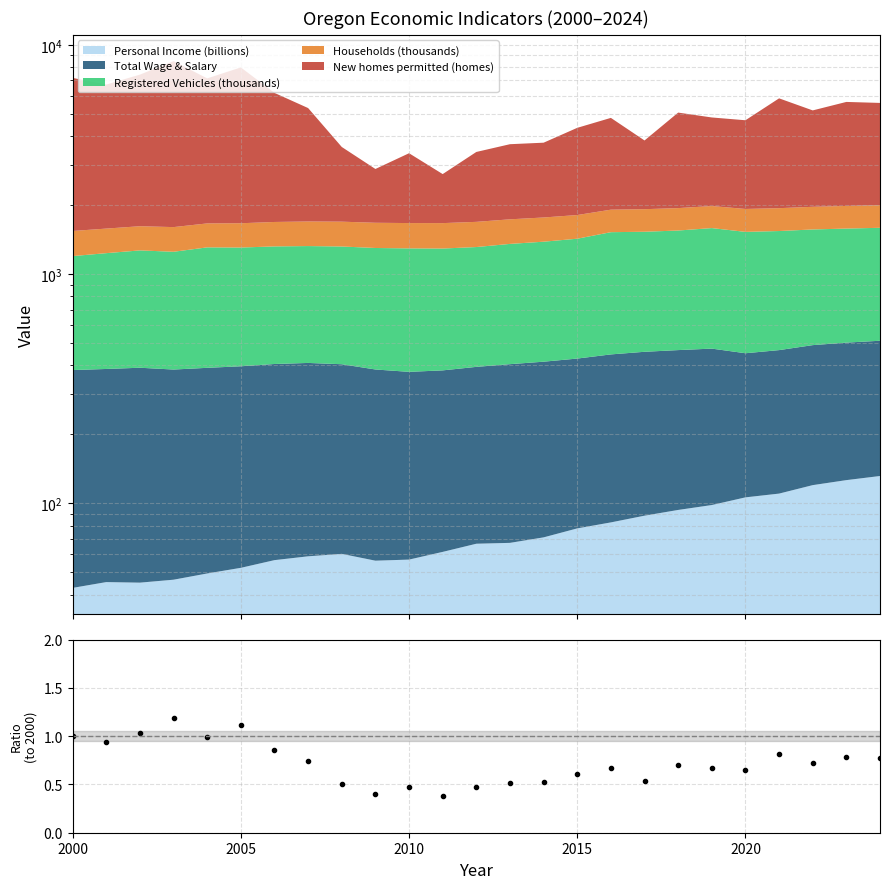

What is the difference between the values at 2010 and 2020?

0.2